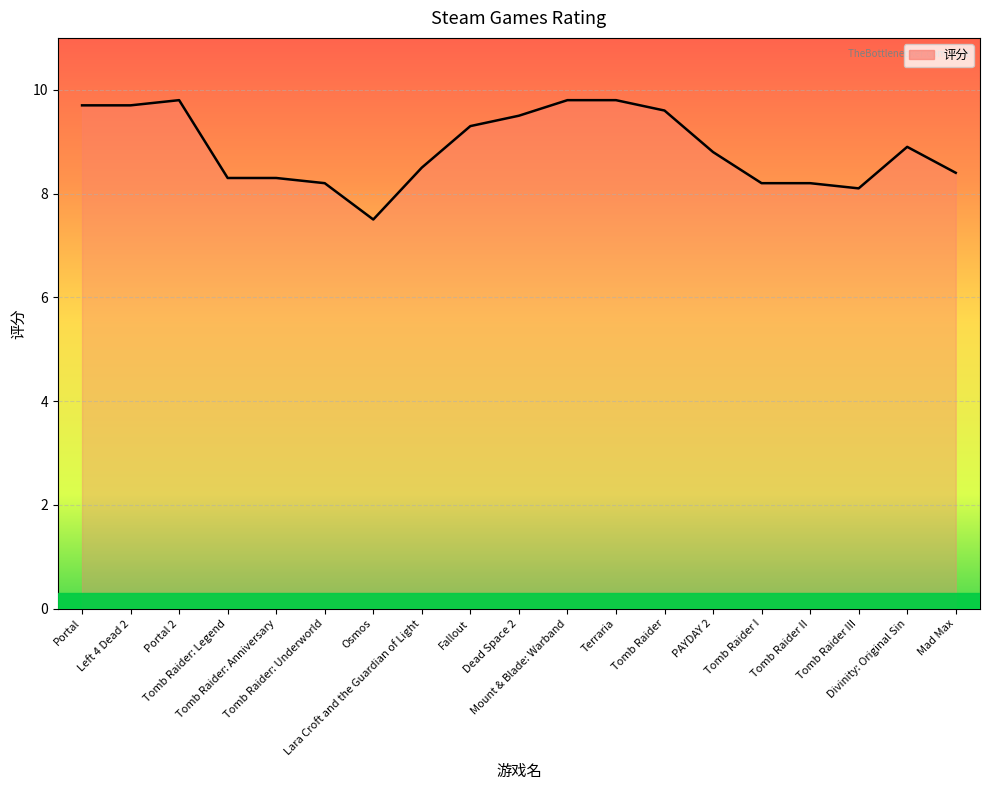

Reading left to right, what are all the values shown in this chart?

Portal=9.7	Left 4 Dead 2=9.7	Portal 2=9.8	Tomb Raider: Legend=8.3	Tomb Raider: Anniversary=8.3	Tomb Raider: Underworld=8.2	Osmos=7.5	Lara Croft and the Guardian of Light=8.5	Fallout=9.3	Dead Space 2=9.5	Mount & Blade: Warband=9.8	Terraria=9.8	Tomb Raider=9.6	PAYDAY 2=8.8	Tomb Raider I=8.2	Tomb Raider II=8.2	Tomb Raider III=8.1	Divinity: Original Sin=8.9	Mad Max=8.4